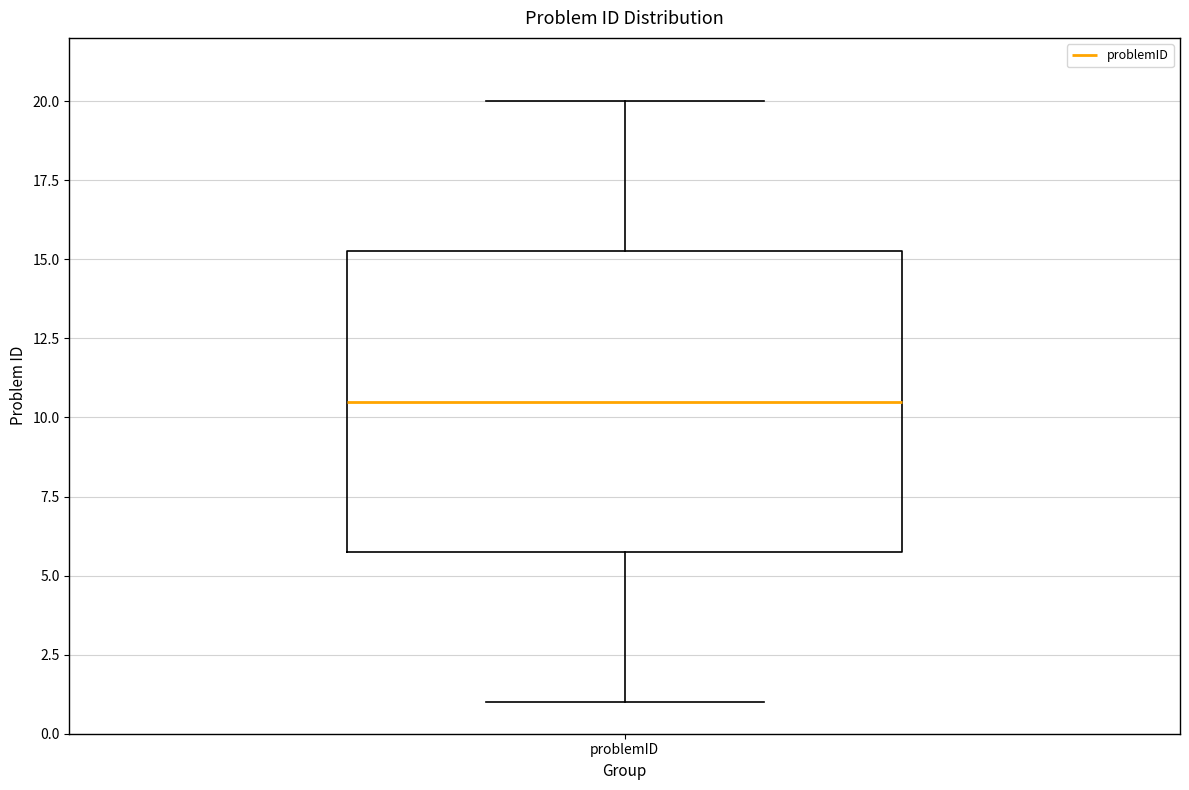

Transcribe this box plot: give where the median line is, the range the box spans, and where the two whiskers end, as read against the y-axis. The values are not printed on the chart, so give them approximately, as read against the axis.

median 10.5, box 6.0 to 15.5, whiskers 1.0 to 20.0